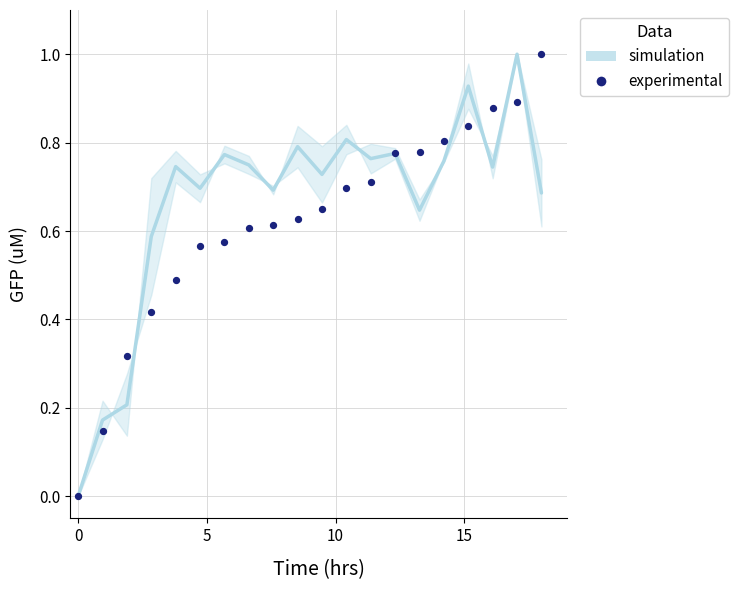

What is the range of Y values (max minus min)?

1.0